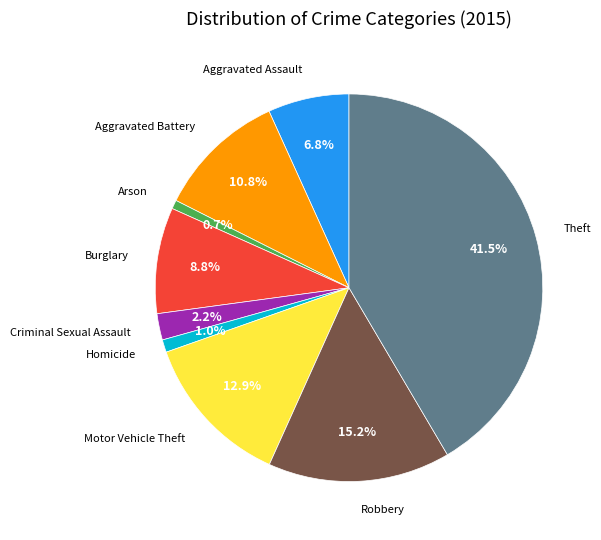

Which slice is the largest?

Theft